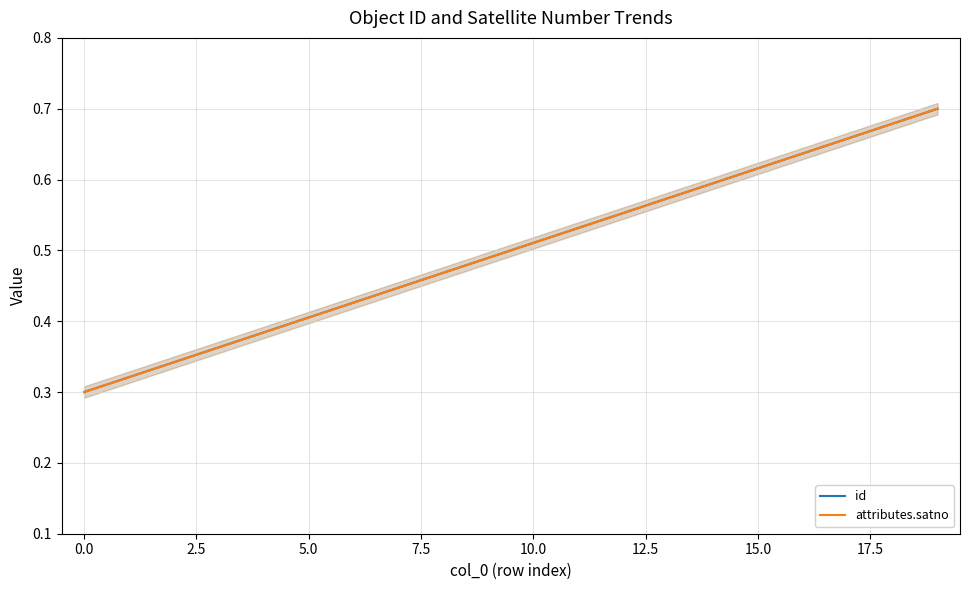

The value of id at 11 is 0.5. True or false?

True